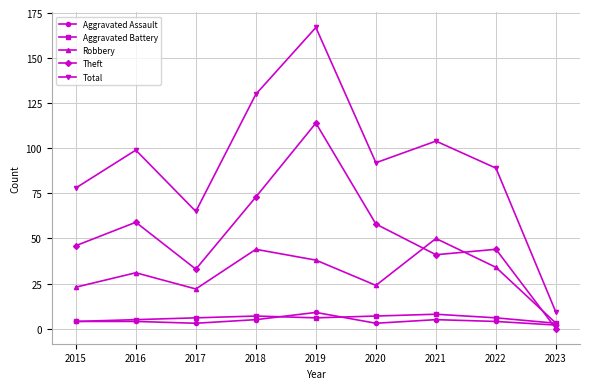

Count the number of data series in this chart.

5